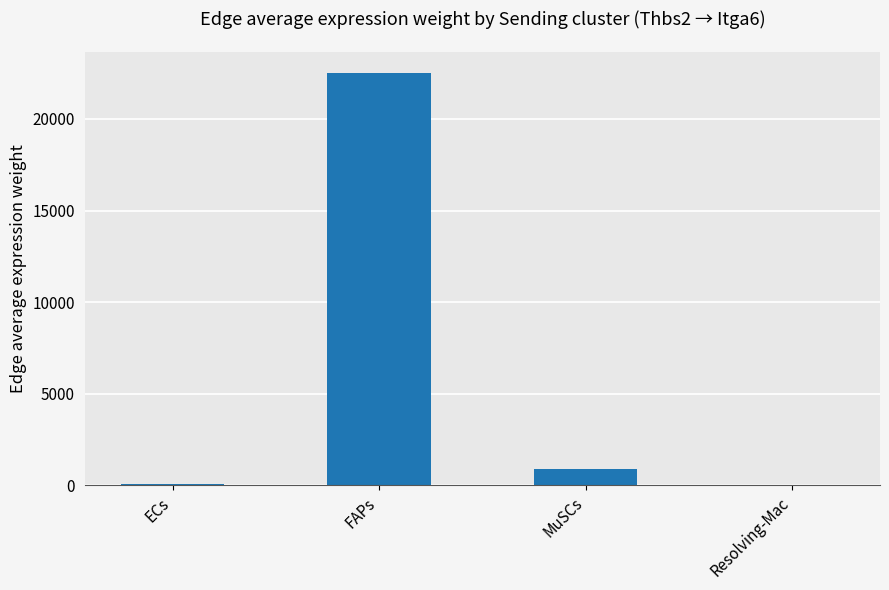

Between ECs and FAPs, which is larger?

FAPs